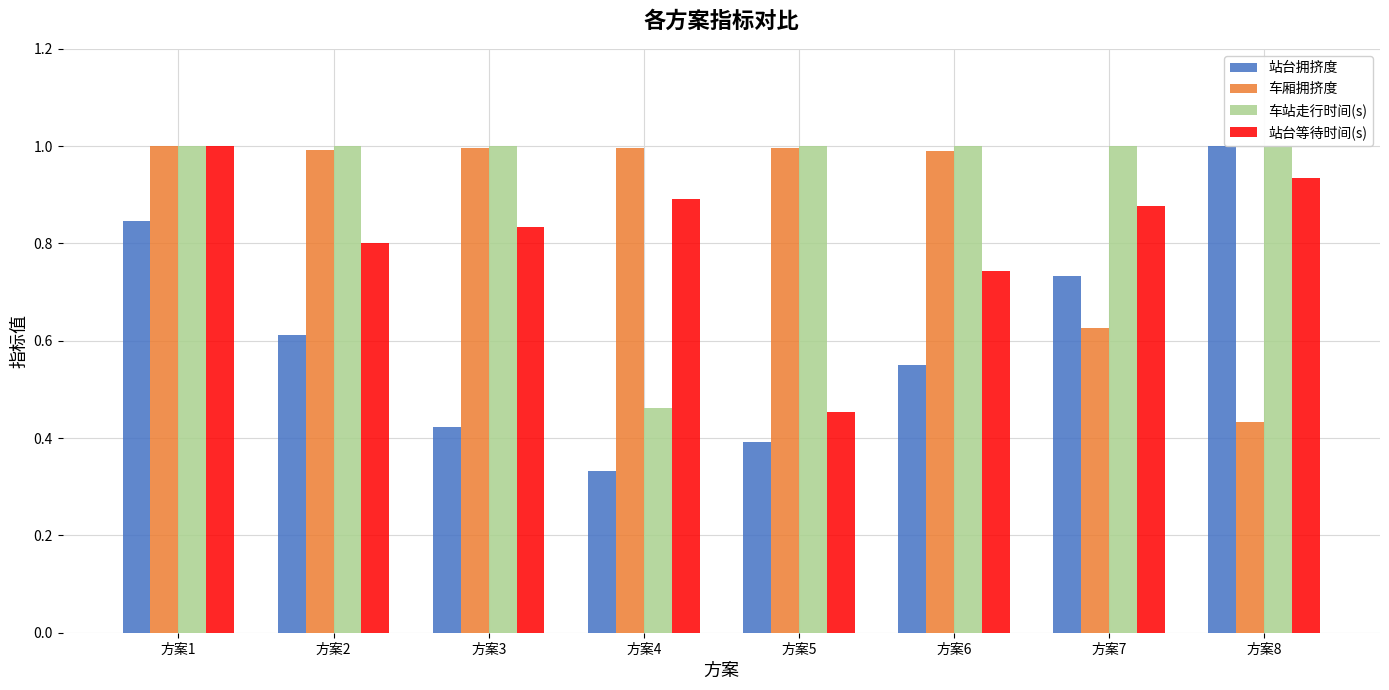

What is the value of the 车站走行时间(s) bar at the 2nd from the left?

1.0